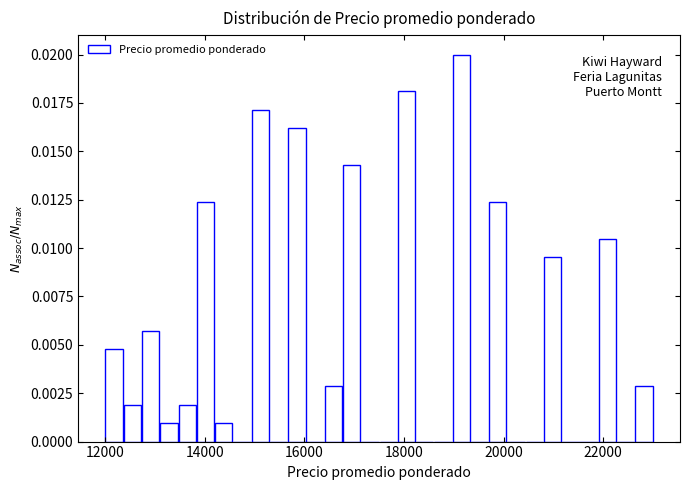

Around what value on the x-axis is the tallest bar? Give the approximate position of its centre, as read against the axis.

19200